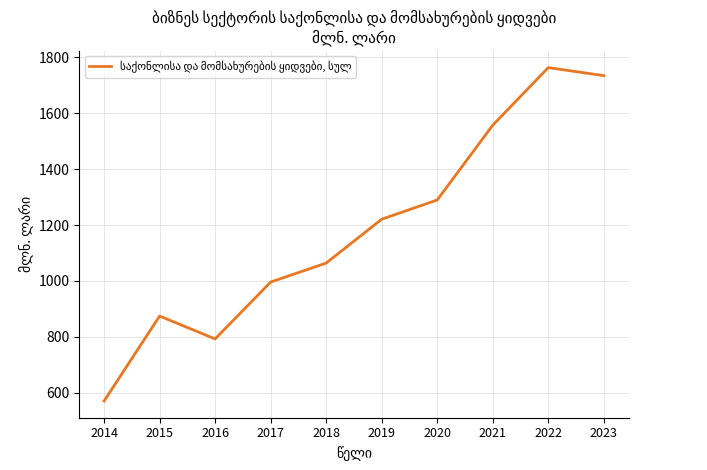

Reading left to right, list all the values displayed in this chart.

570.5	874.5	792.7	996.1	1064.0	1220.9	1289.7	1557.3	1763.2	1734.4